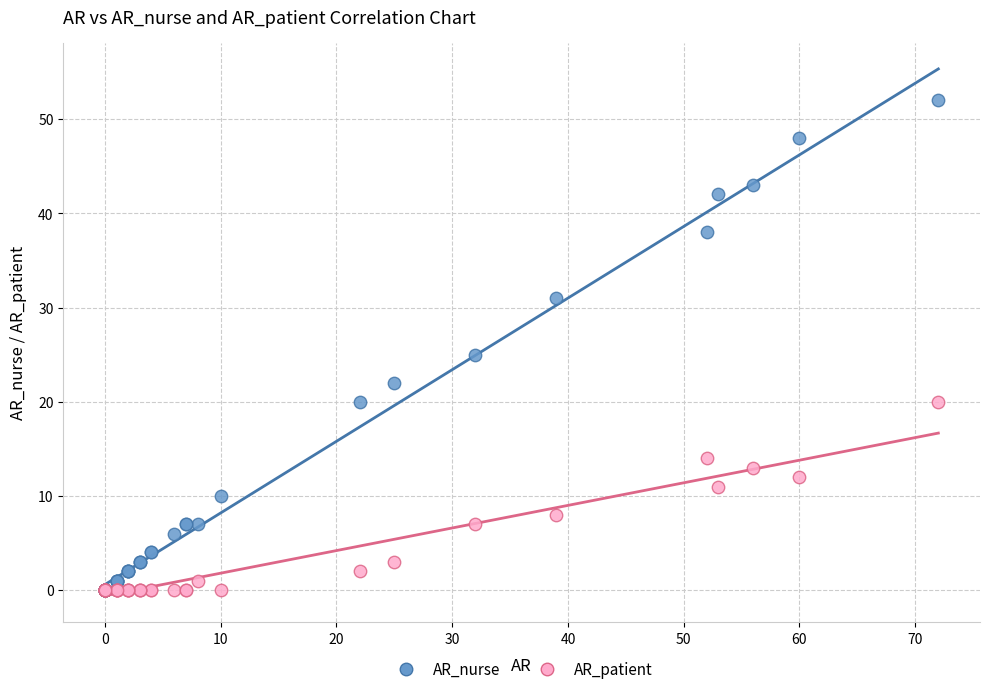

Which series reaches the maximum Y coordinate?

AR_nurse